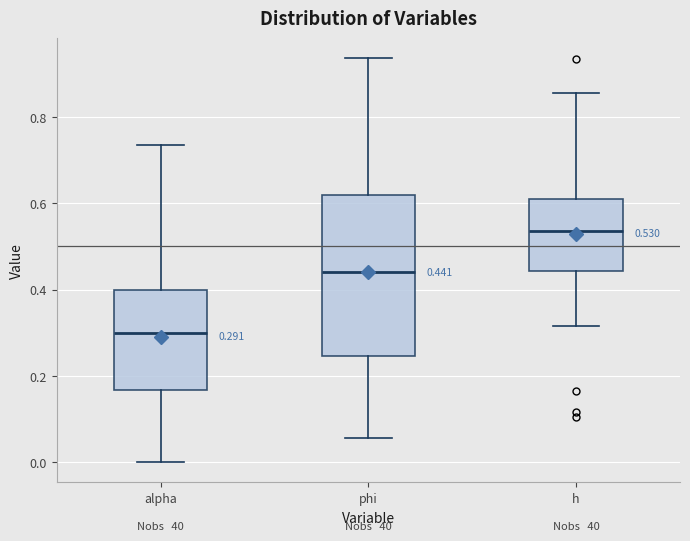

Comparing the boxes themselves (not the whiskers), which one is the tallest?

phi